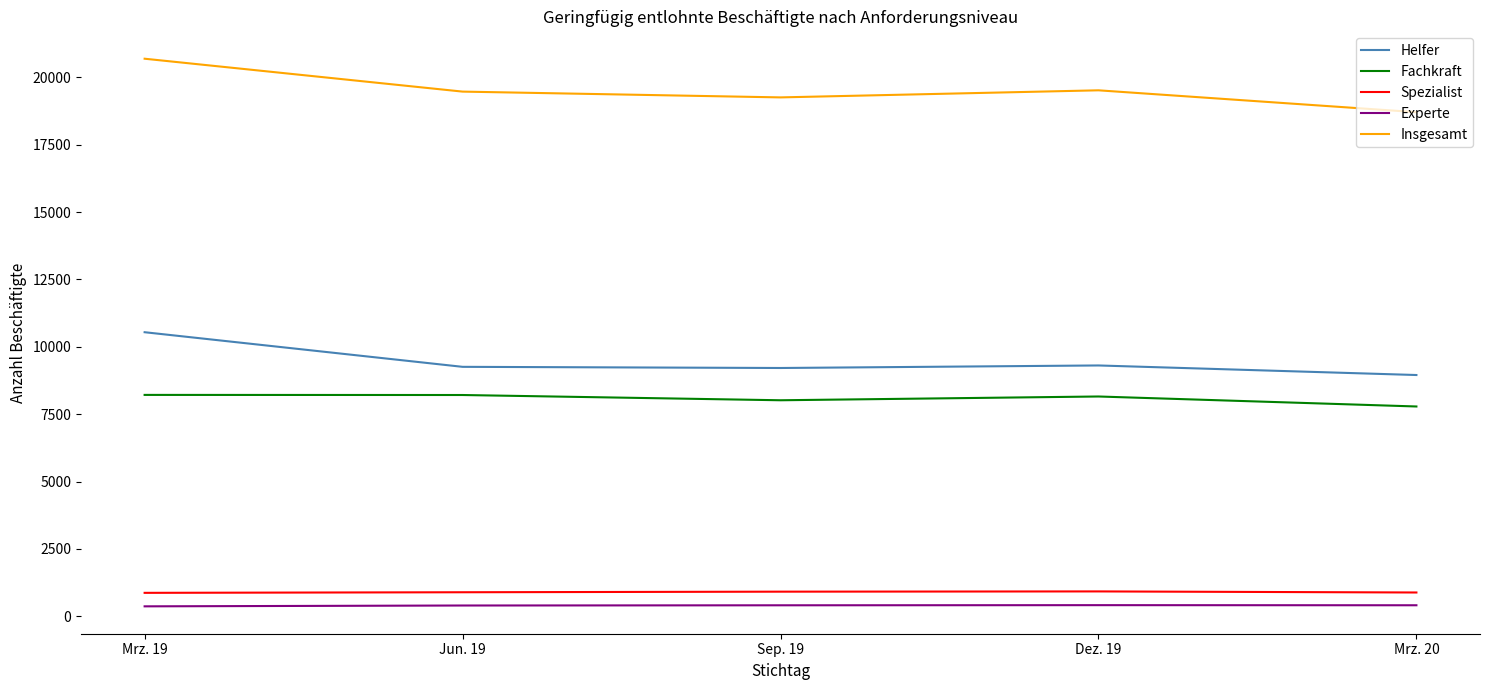

The value of Helfer at Mrz. 20 is 8954. True or false?

True